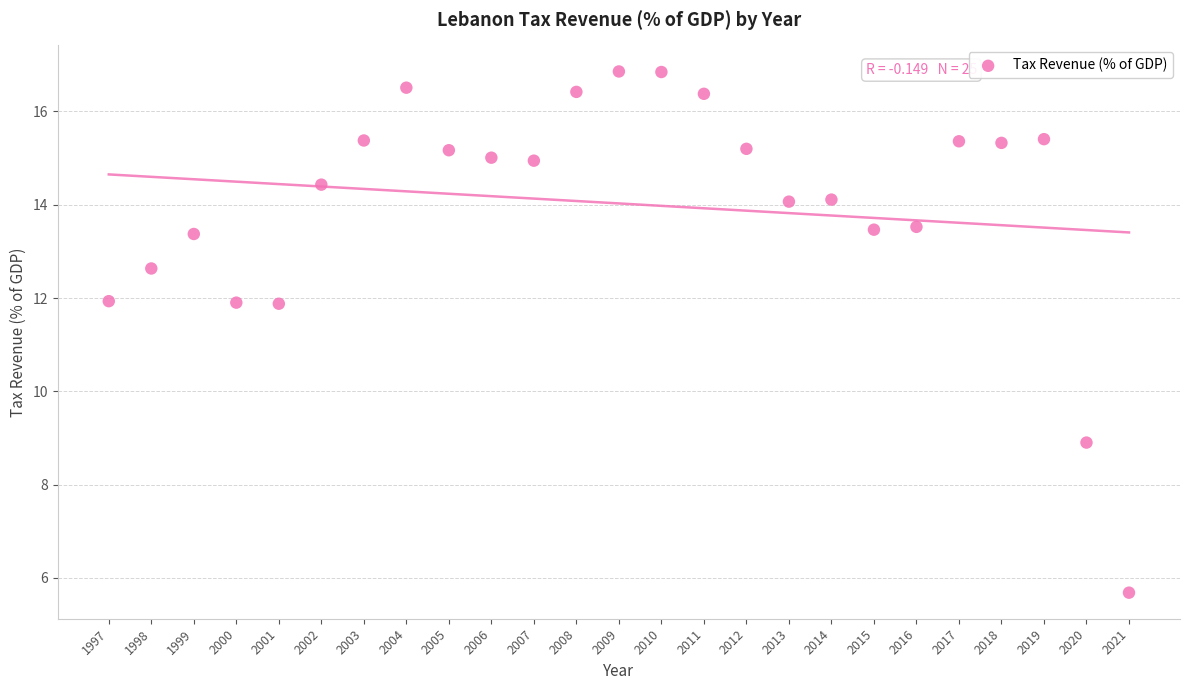

What is the range of Y values (max minus min)?

11.2